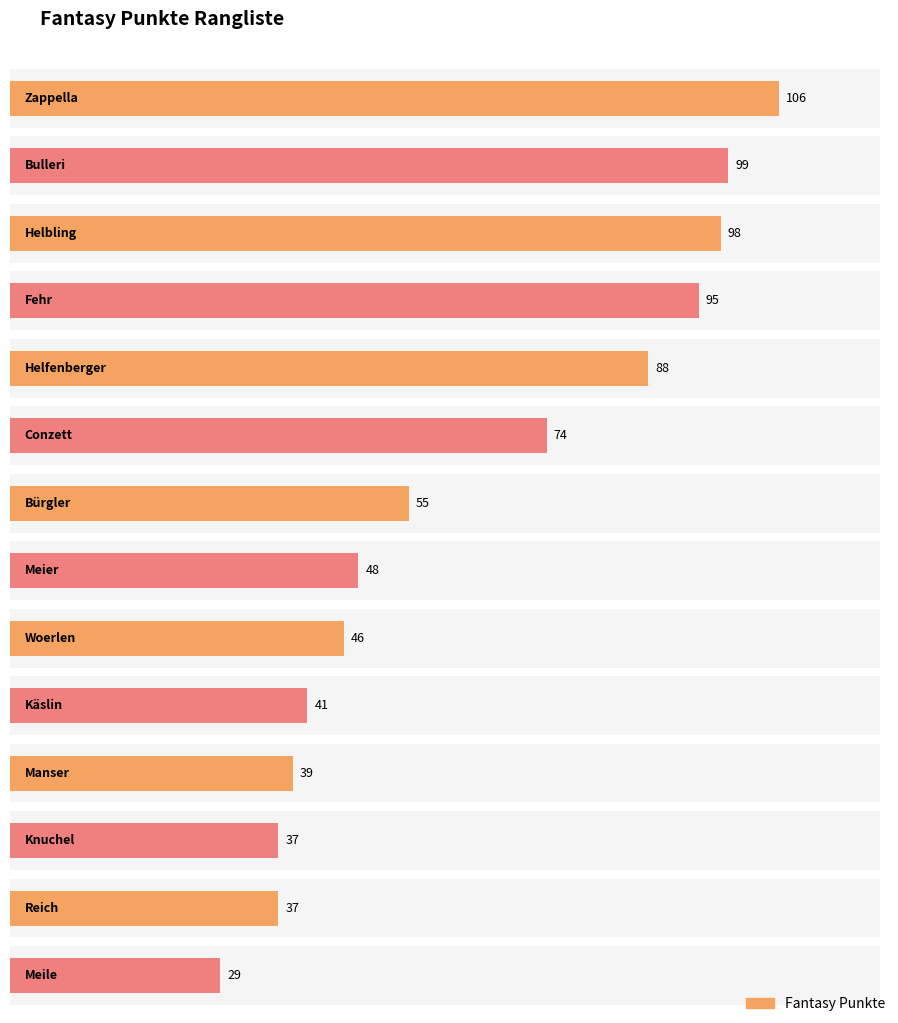

How many data points are above 55?

6